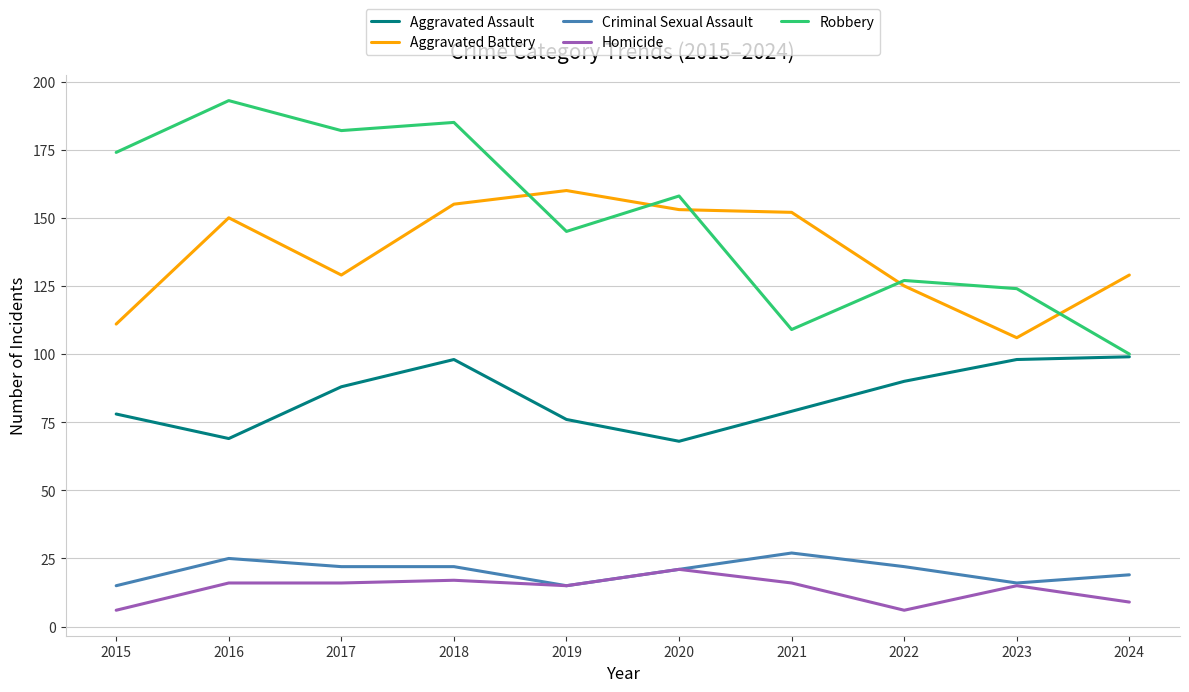

What is the average value of the Aggravated Assault series?

84